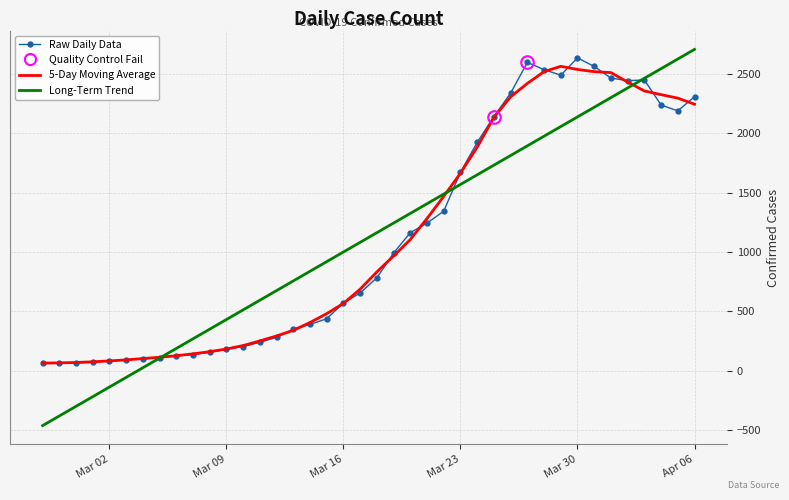

What is the minimum value for 5-Day Moving Average?

63.7